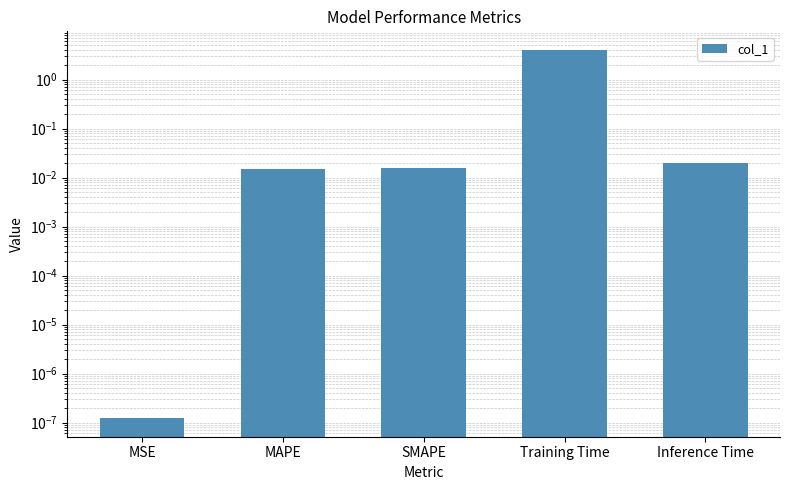

The value at MAPE is 0.0. True or false?

True